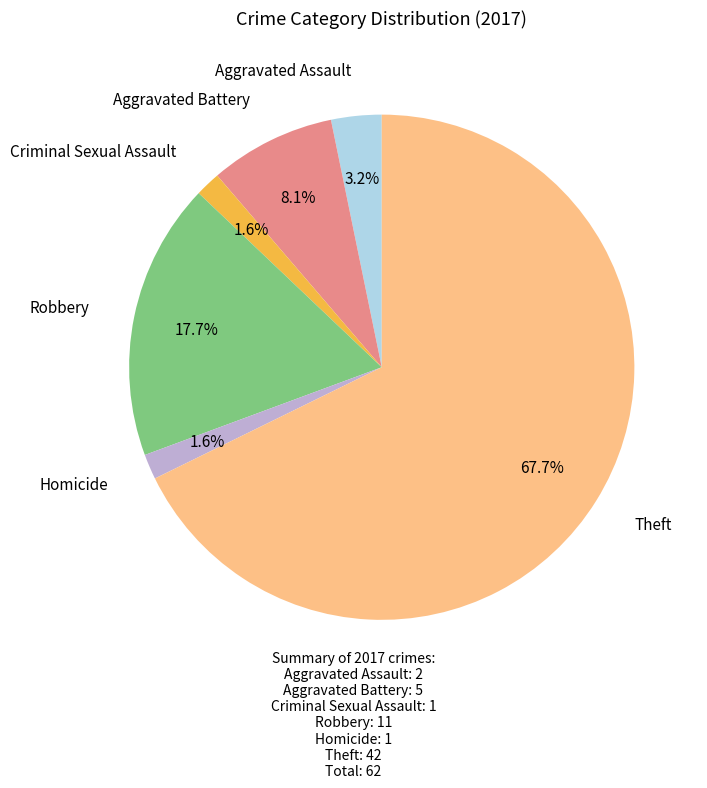

Is there any slice that represents more than half of the pie?

Yes